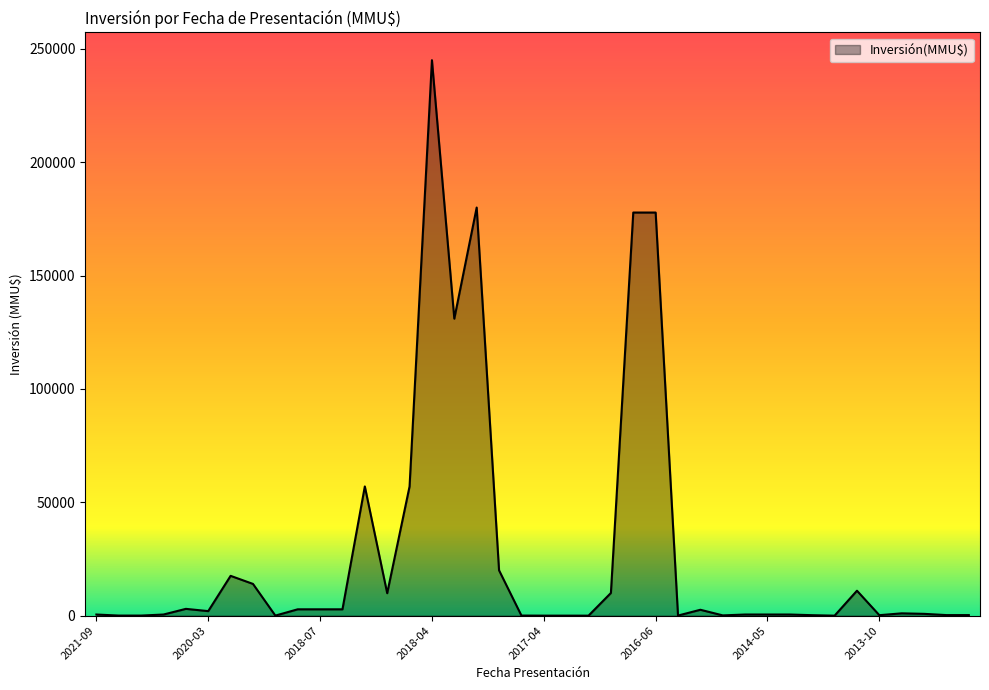

What is the maximum value shown in the chart?

245000